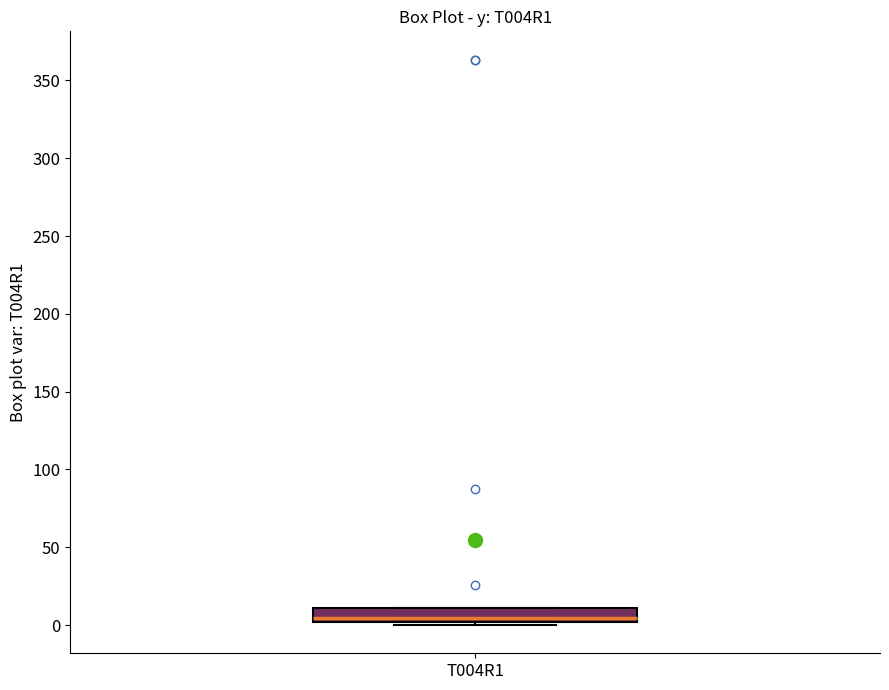

Where does the median line of the box for T004R1 sit on the y-axis? The values are not printed on the chart, so give them approximately, as read against the axis.

5